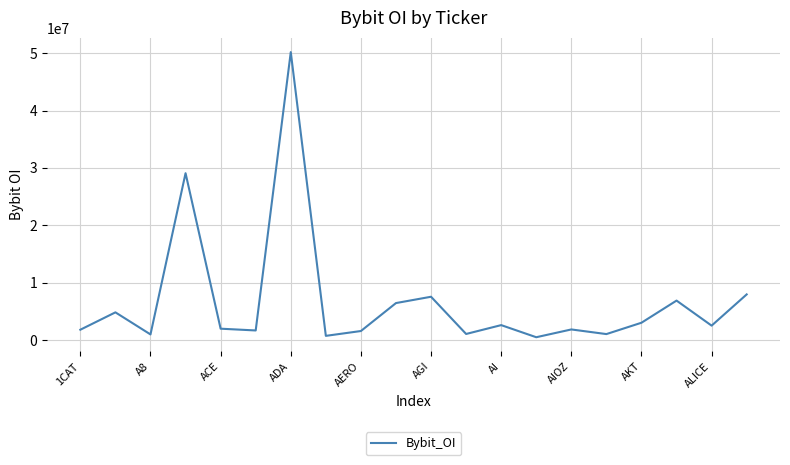

What is the greatest value displayed?

50181510